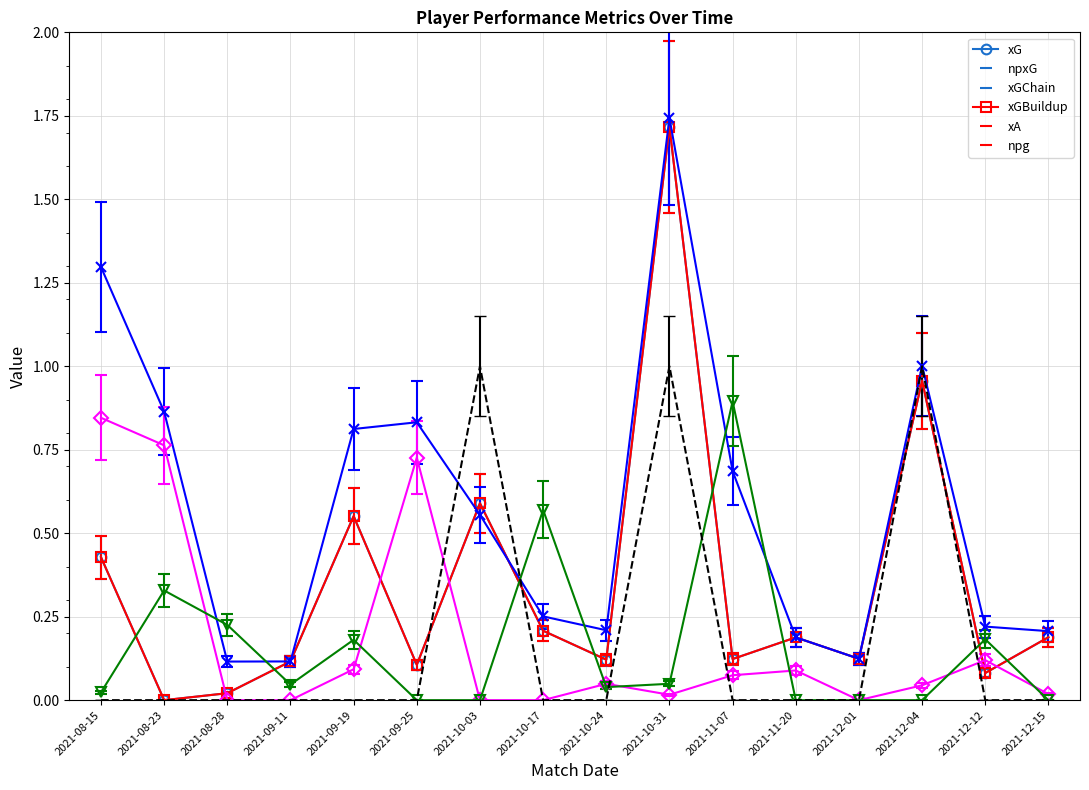

Which category has the lowest value across all series?

2021-08-23